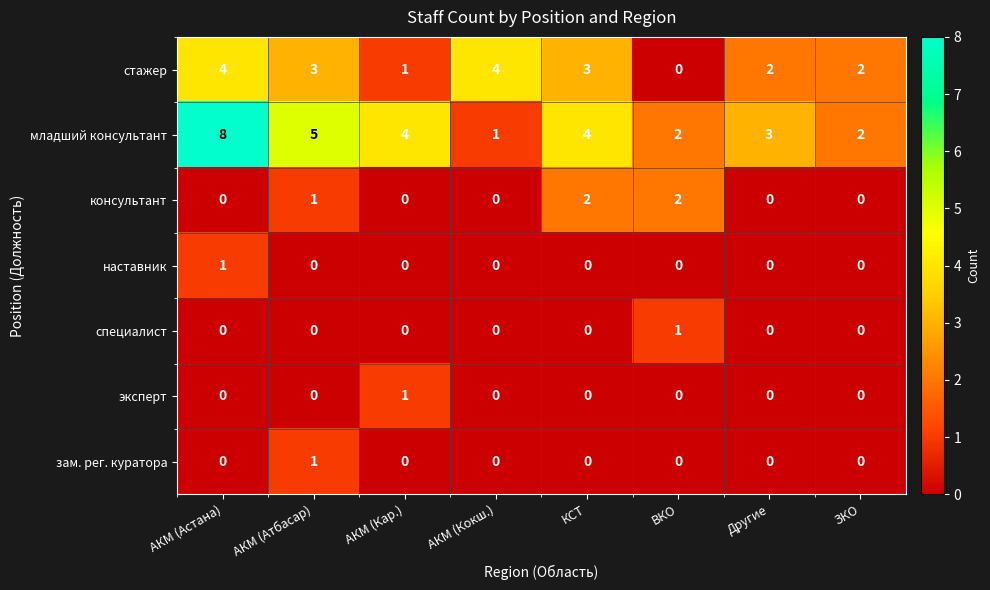

Count the number of categories in the chart.

8